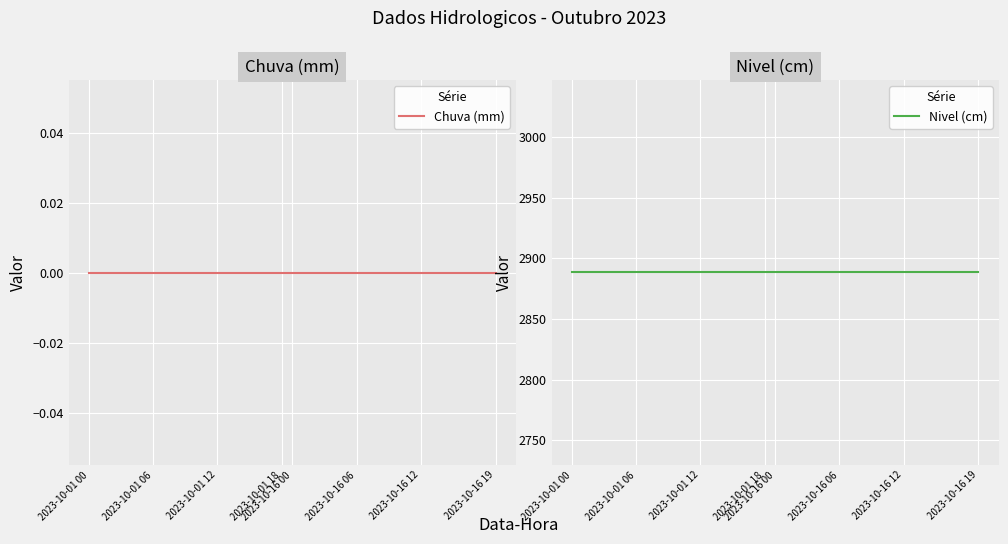

What is the minimum value for Nivel (cm)?

2888.3